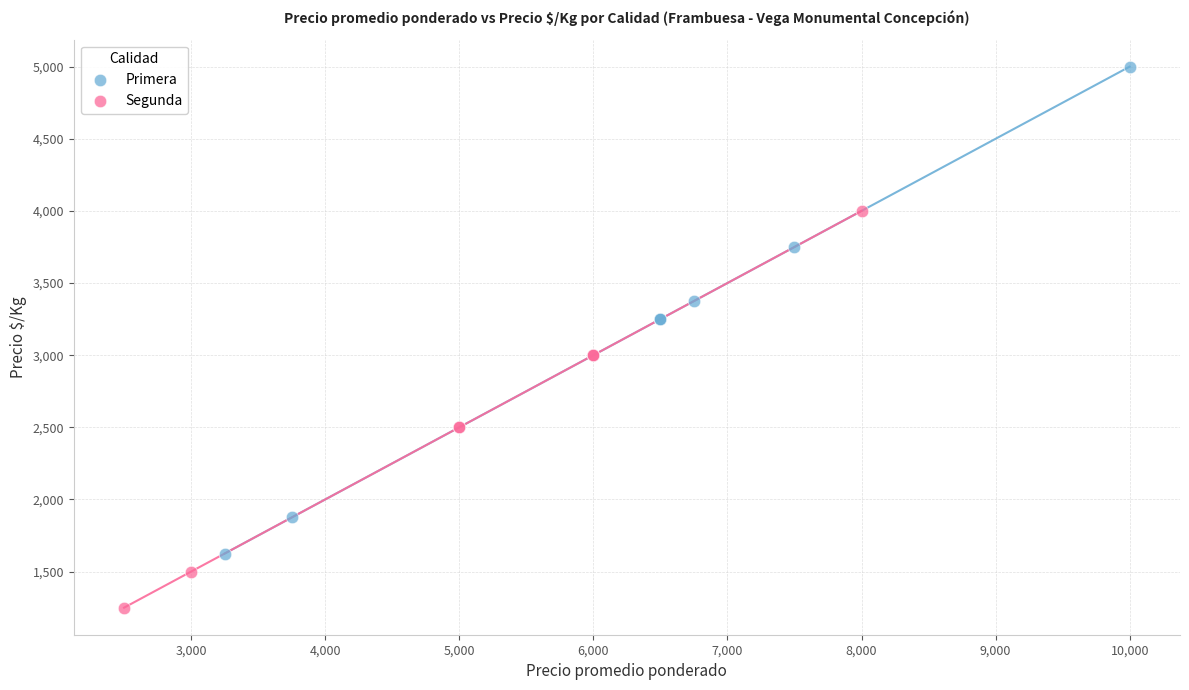

Which series contains the highest Y value?

Primera